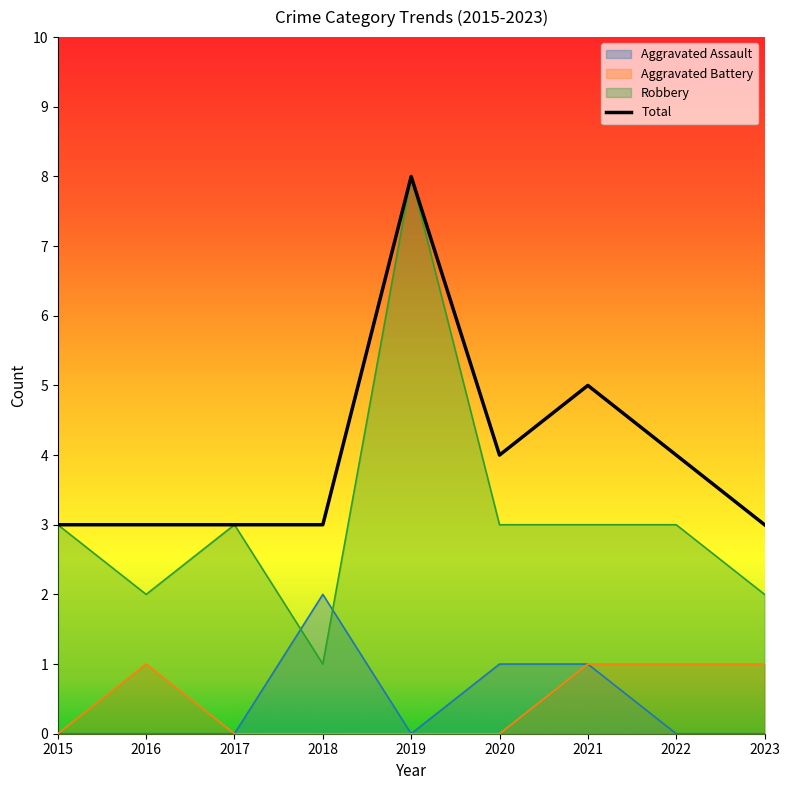

How many interior local valleys does the Robbery series have?

2